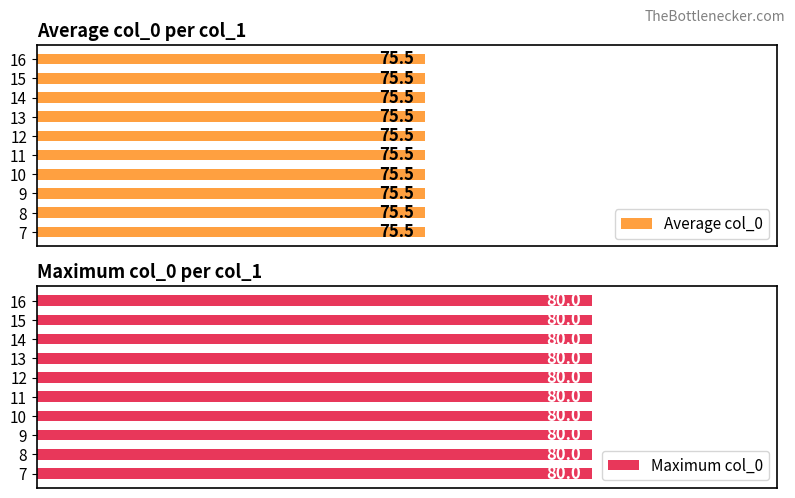

At 16, list the series in order from smallest to largest.

Average col_0, Maximum col_0